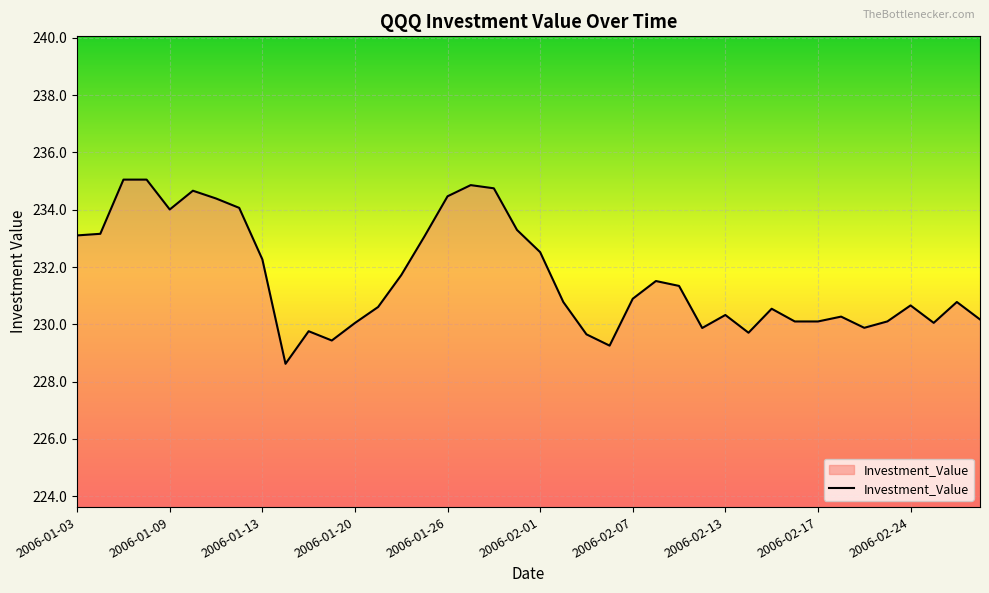

What is the greatest value displayed?

235.1